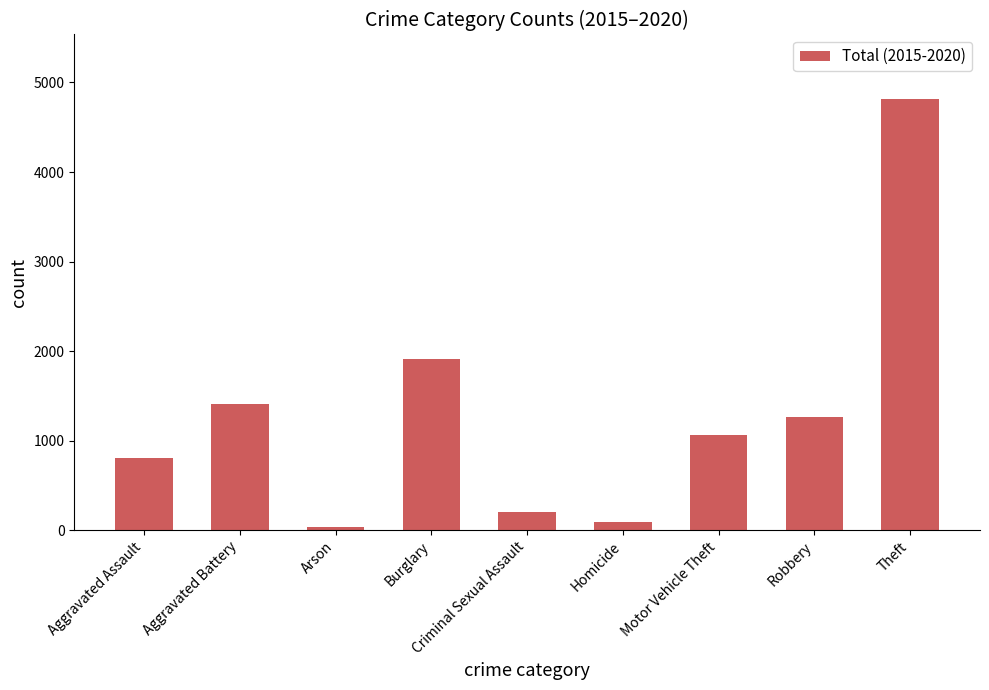

At which label does the data first exceed 1064?

Aggravated Battery